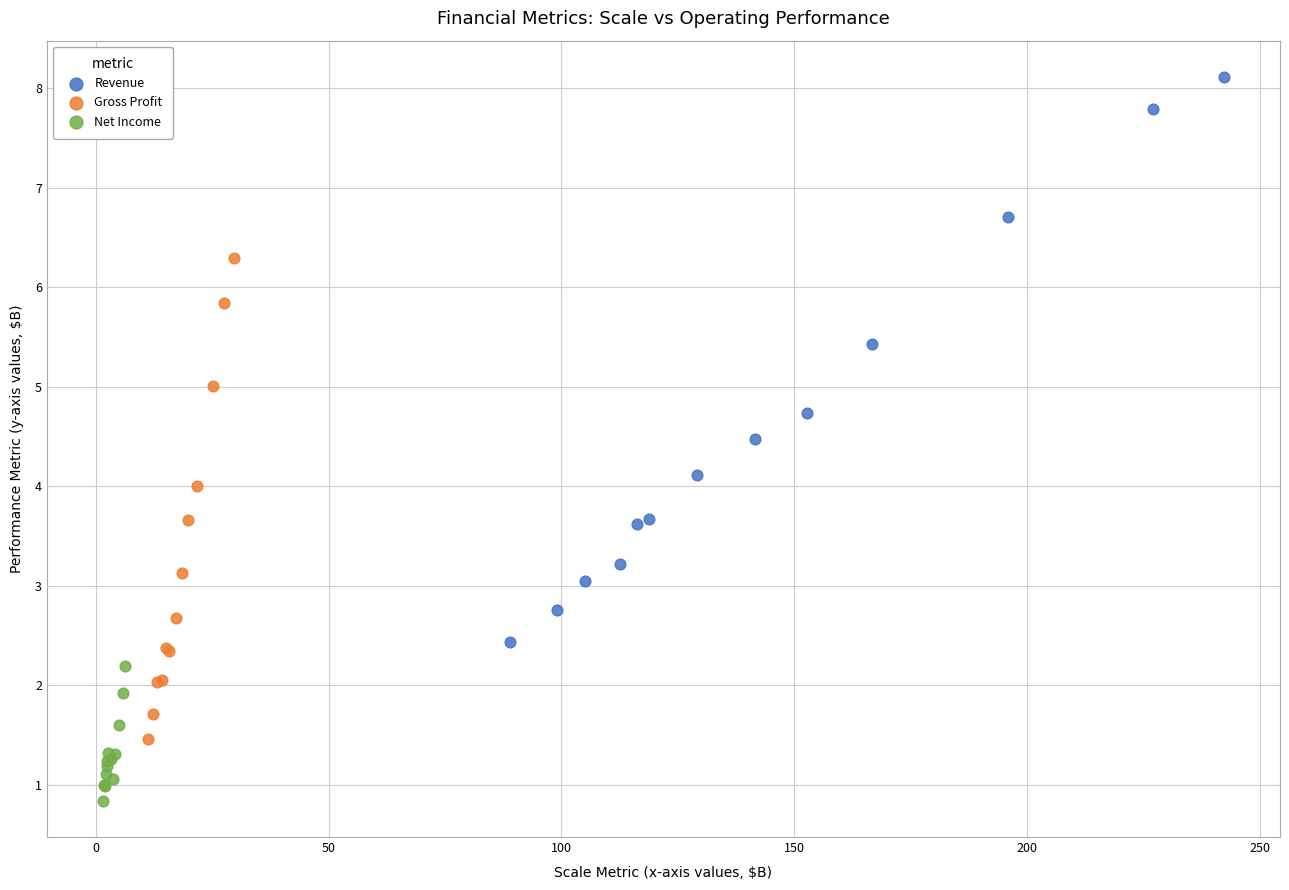

What are all the series names shown in the legend?

Revenue, Gross Profit, Net Income